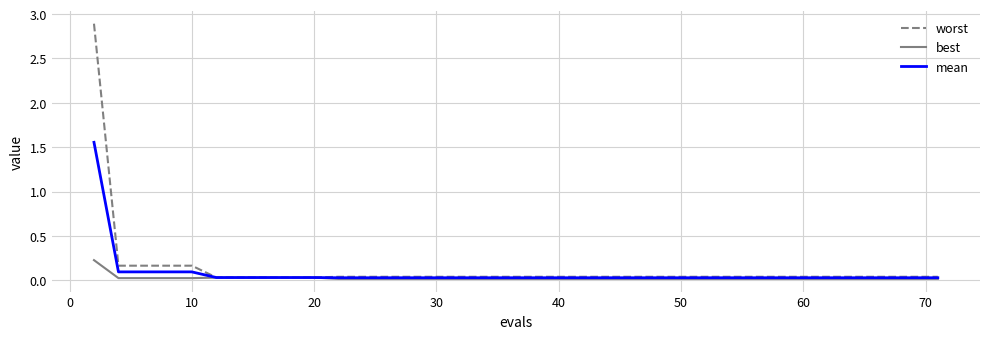

List the series in order of their peak value, lowest first.

best, mean, worst